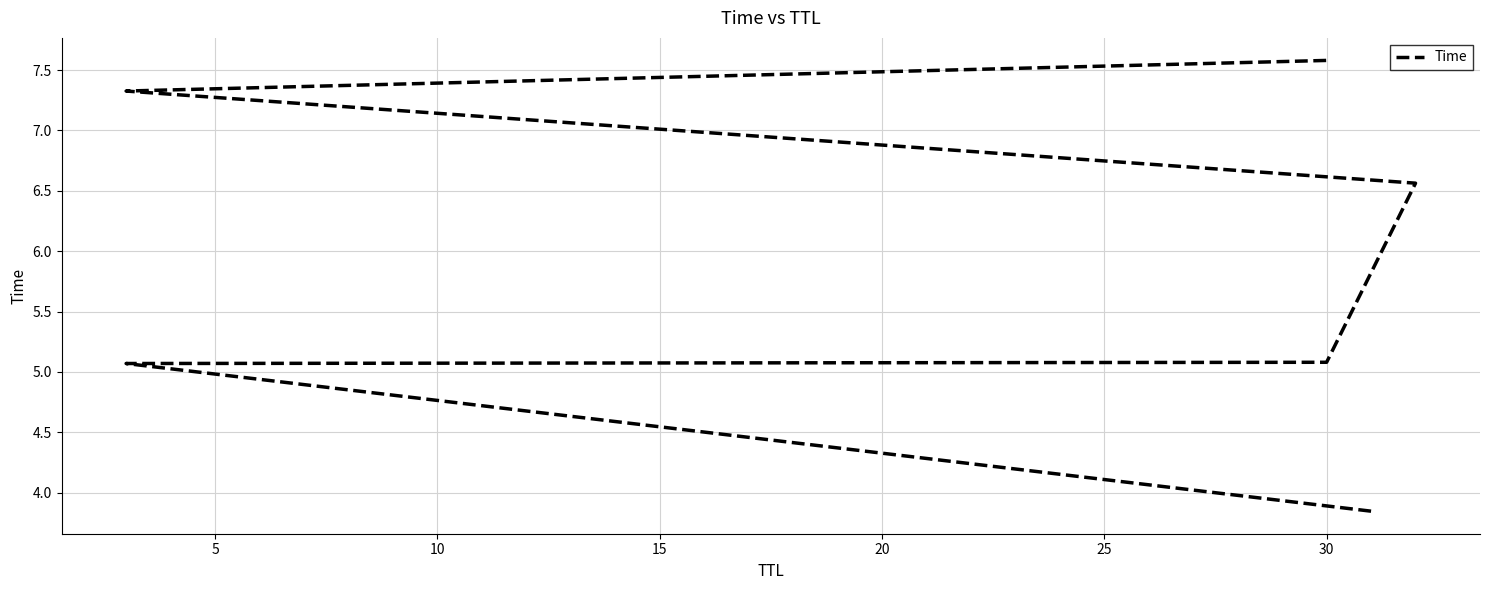

How many data points are less than 6?

3